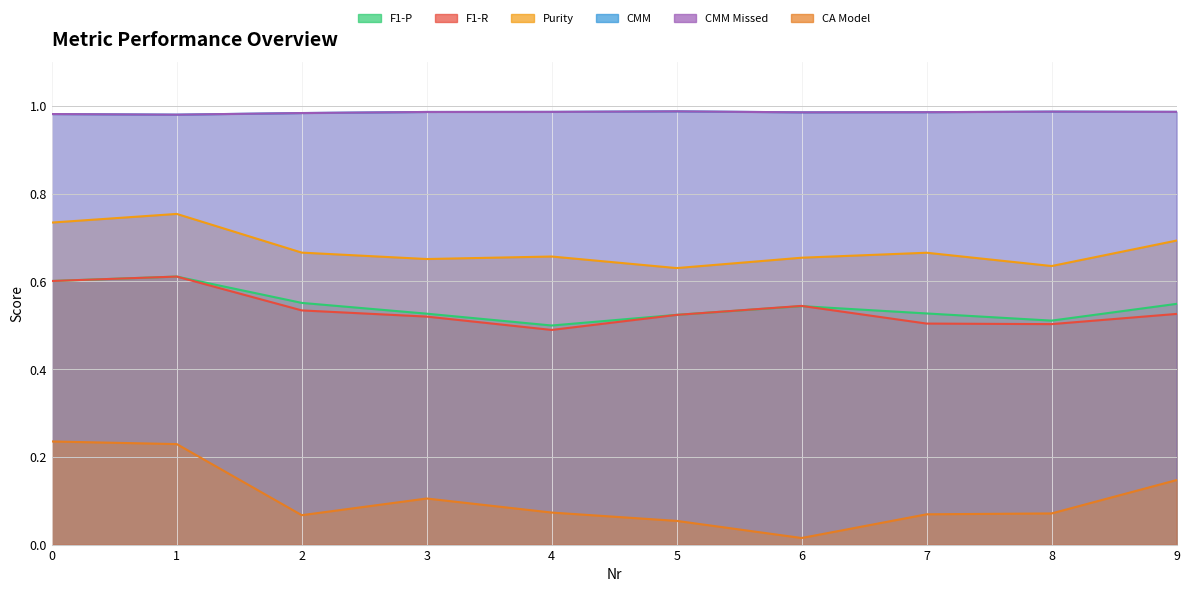

What is the maximum value shown in the chart?

1.0